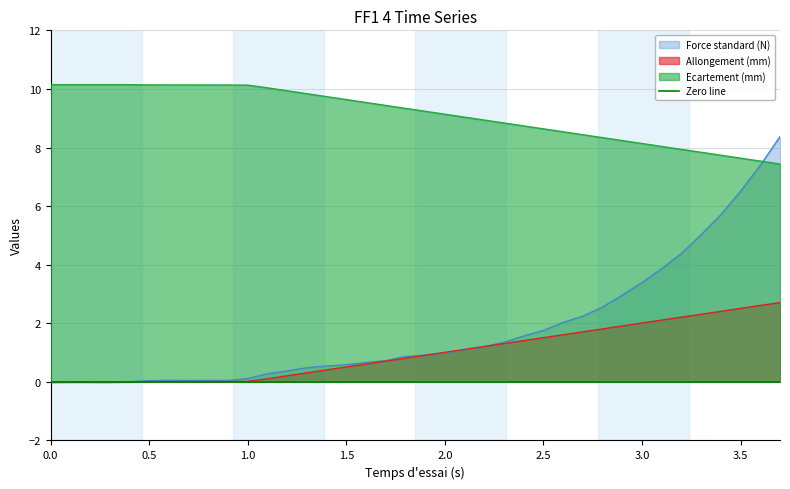

How many intersections are there between Force standard (N) and Ecartement (mm)?

1